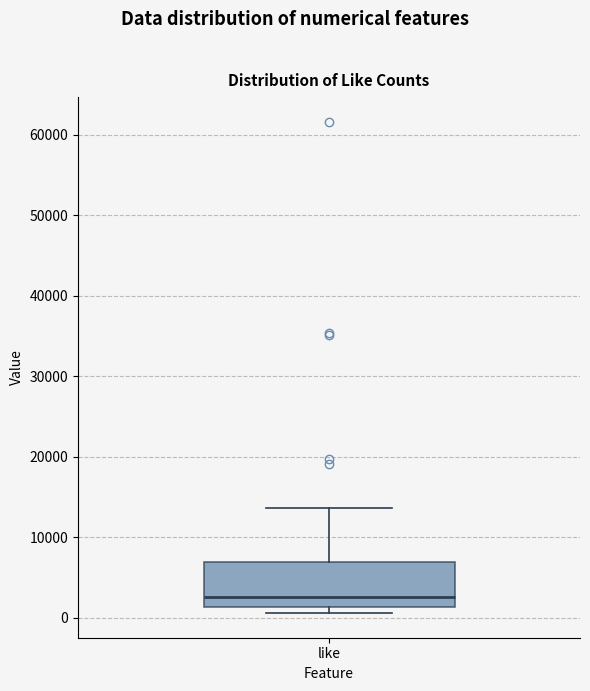

Transcribe this box plot: give where the median line is, the range the box spans, and where the two whiskers end, as read against the y-axis. The values are not printed on the chart, so give them approximately, as read against the axis.

median 3000, box 1000 to 7000, whiskers 1000 (just below the box's lower edge) to 14000